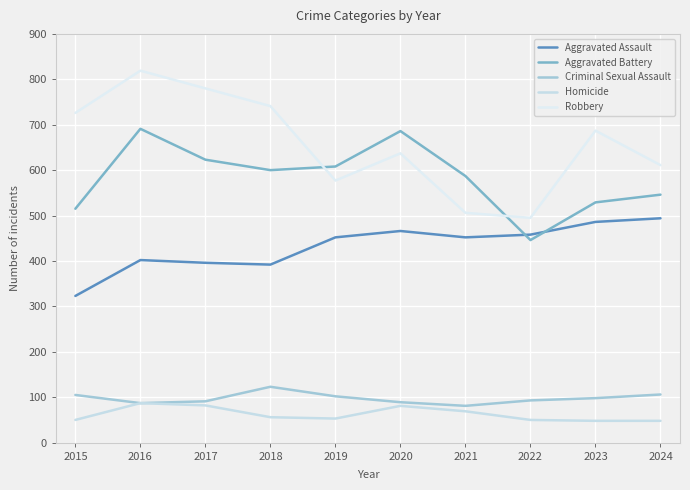

Reading left to right, transcribe all the data shown in this chart.

Aggravated Assault: 323	402	396	392	452	466	452	458	486	494
Aggravated Battery: 515	691	623	600	608	686	587	446	529	546
Criminal Sexual Assault: 105	87	91	123	102	89	81	93	98	106
Homicide: 50	87	82	56	53	81	69	50	48	48
Robbery: 726	819	780	741	577	637	506	495	687	611